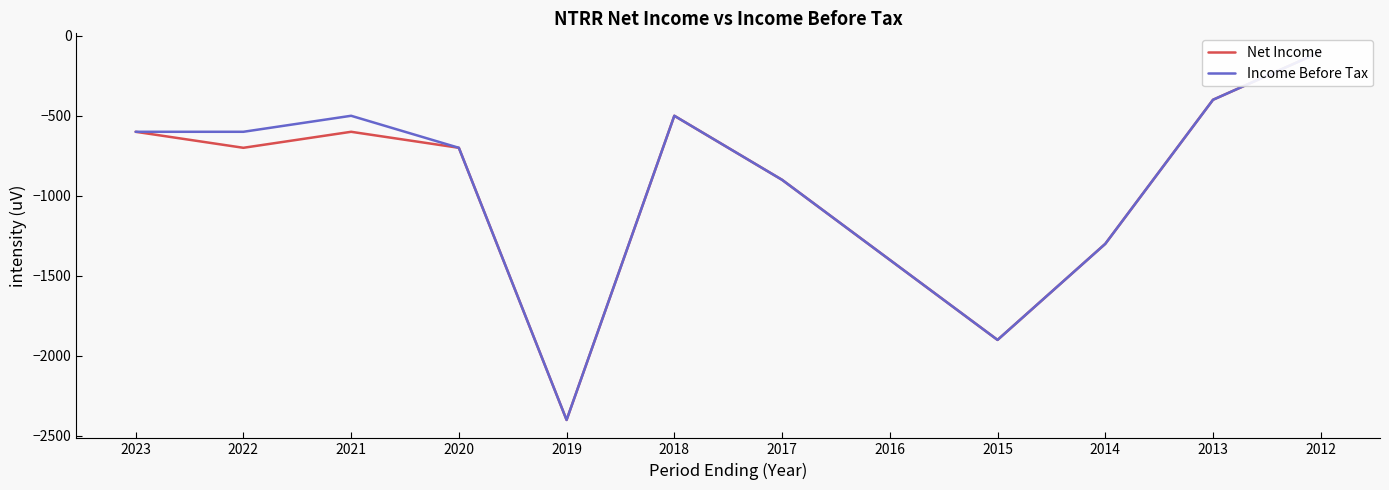

How many values in the Income Before Tax series are below -600?

6